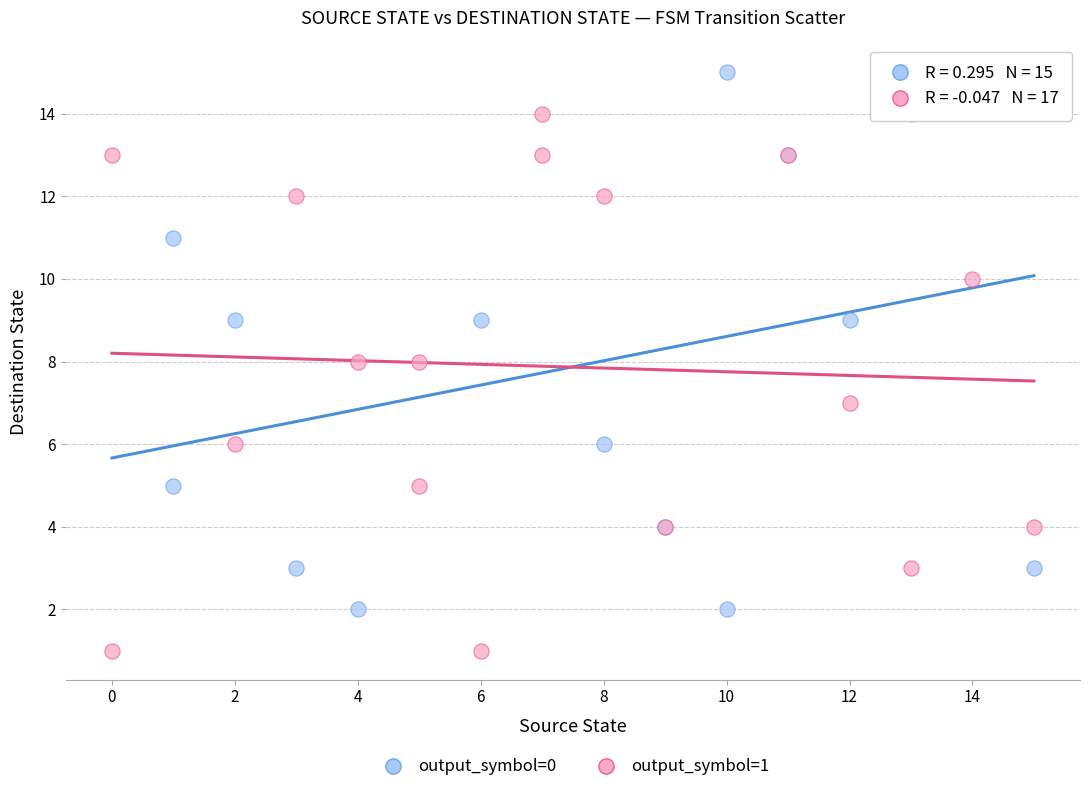

What are all the series names shown in the legend?

output_symbol=0, output_symbol=1